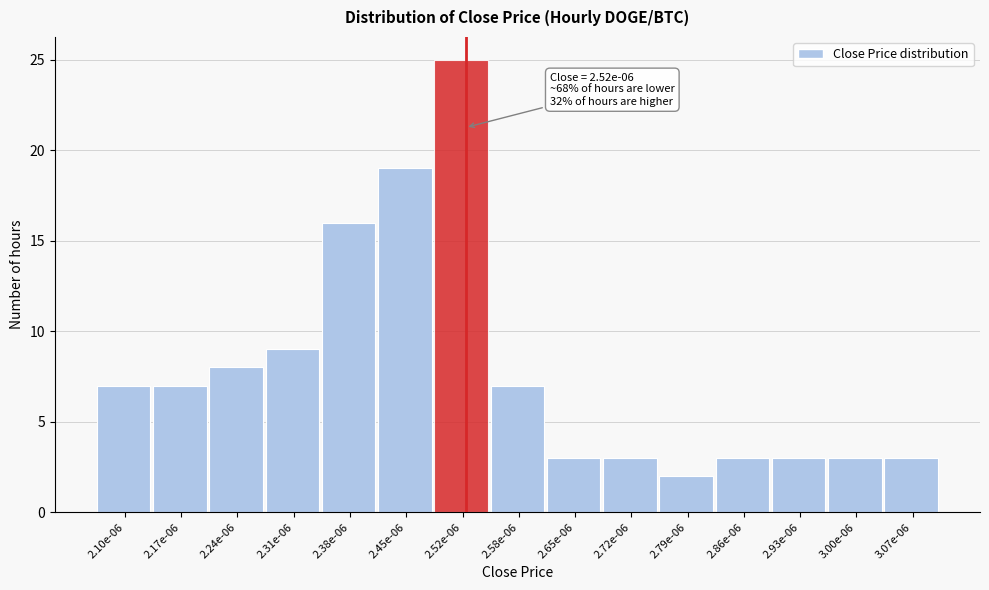

Reading left to right, what are all the values shown in this chart?

7	7	8	9	16	19	25	7	3	3	2	3	3	3	3